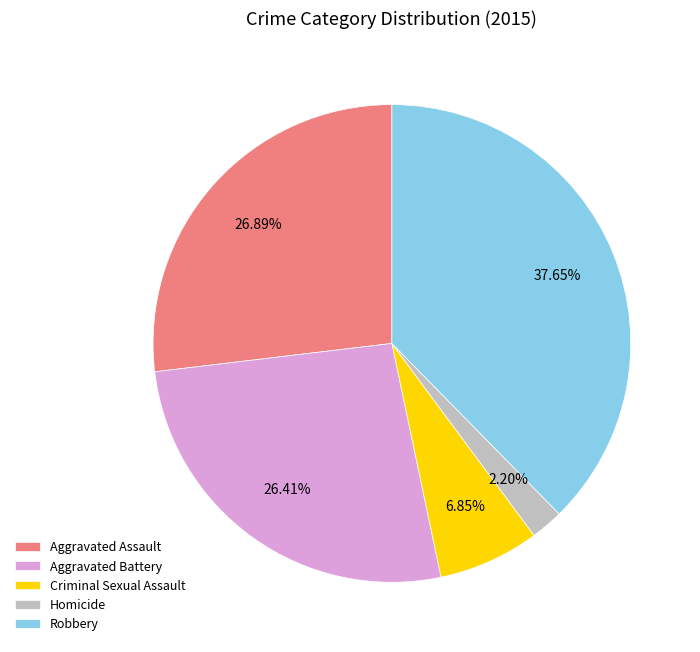

Is there a majority slice in this chart?

No